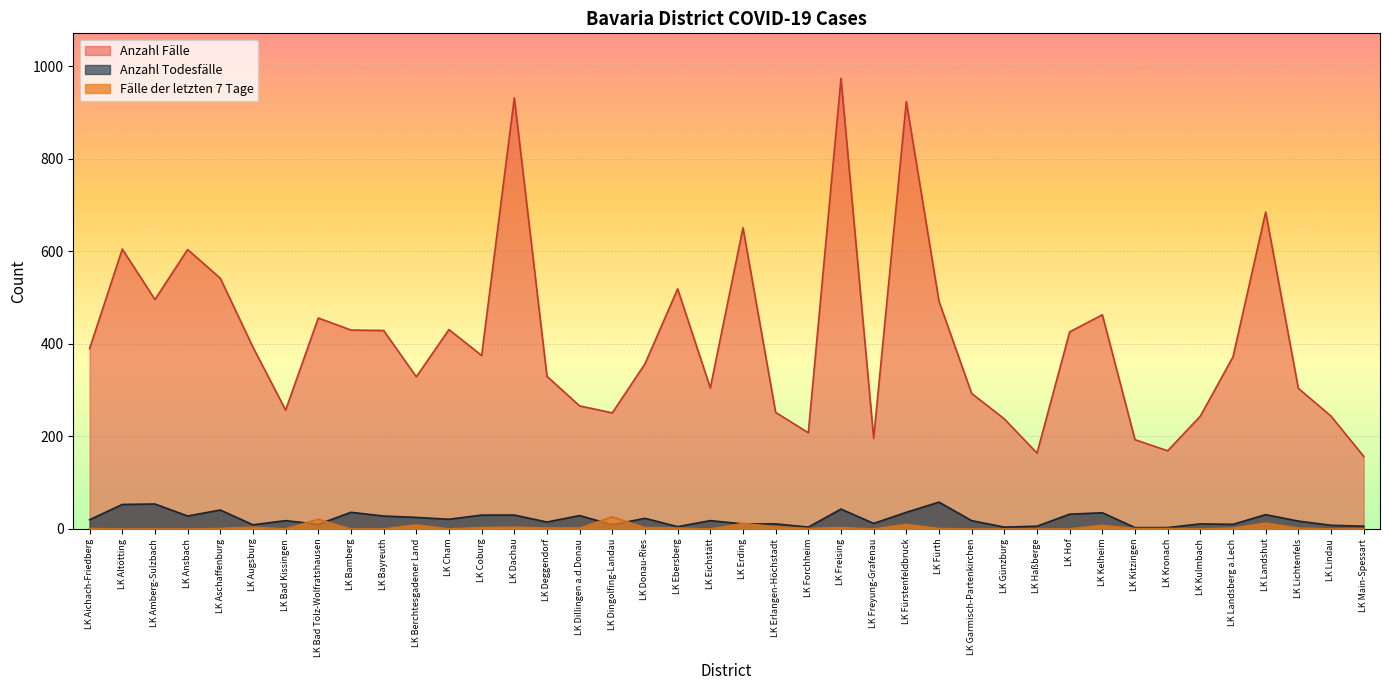

At which label does Anzahl Fälle reach its minimum?

LK Main-Spessart